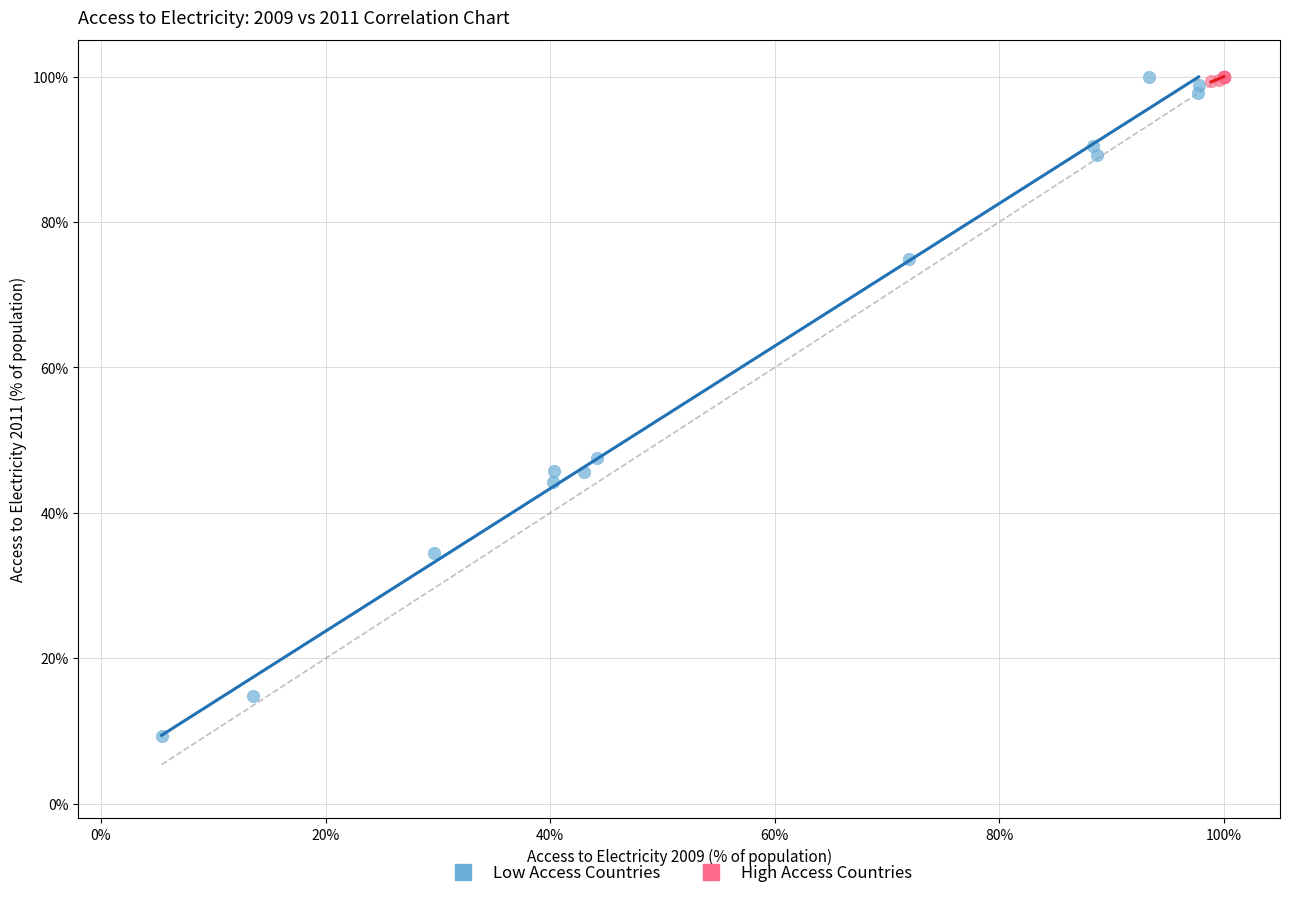

Which series has the widest spread of Y values?

Low Access Countries